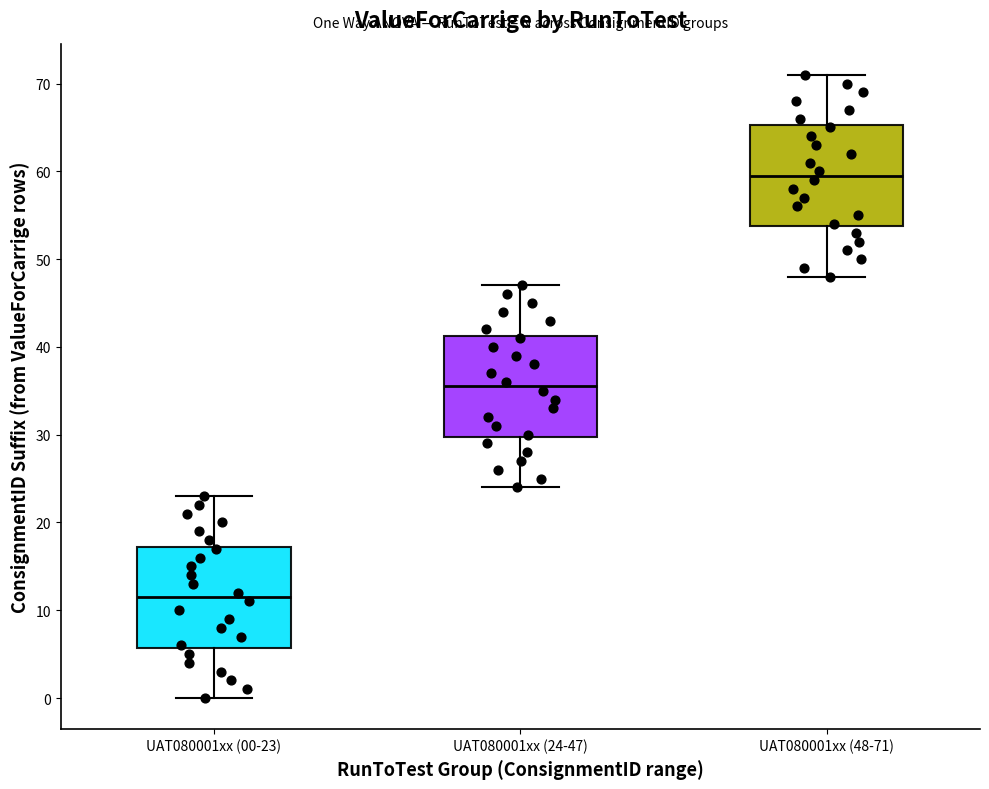

Which box has the lowest median line?

UAT080001xx (00-23)